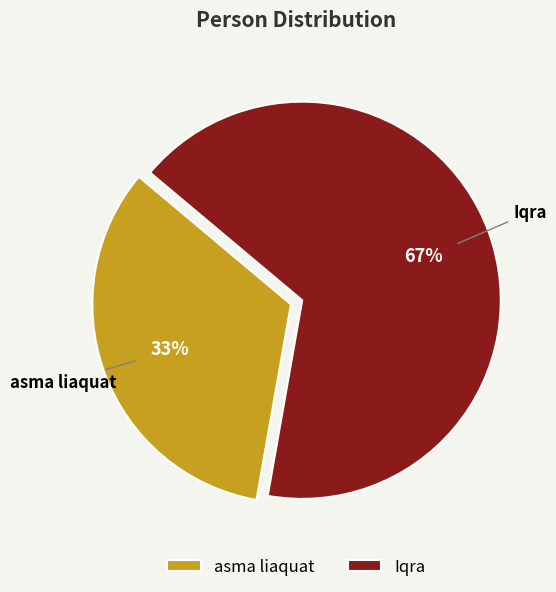

The Iqra slice represents 67% of the pie. True or false?

True